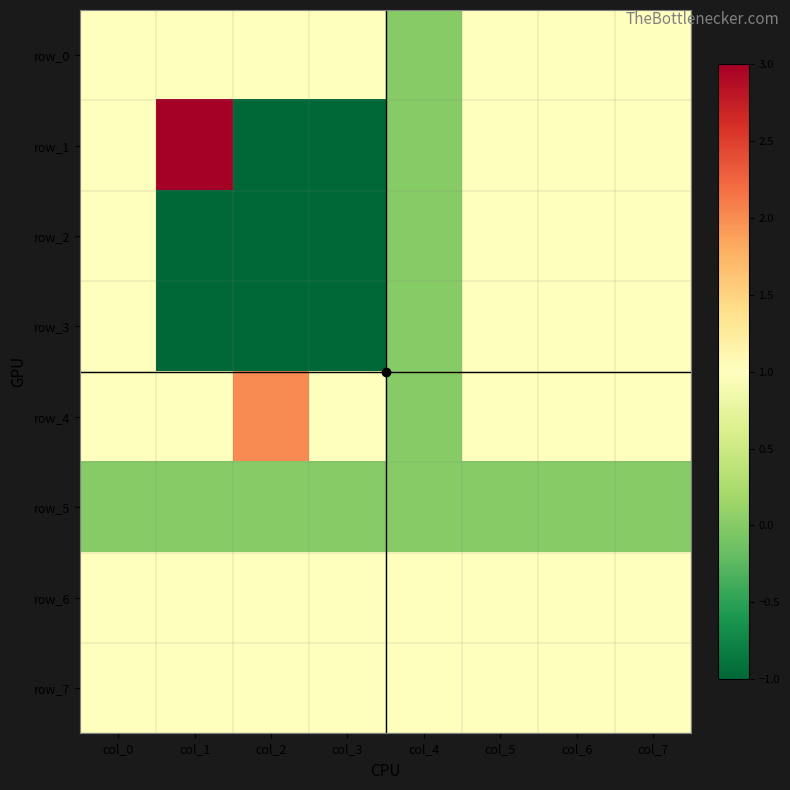

Reading left to right, transcribe all the data shown in this chart.

row_0: col_0=1	col_1=1	col_2=1	col_3=1	col_4=0	col_5=1	col_6=1	col_7=1
row_1: col_0=1	col_1=3	col_2=-1	col_3=-1	col_4=0	col_5=1	col_6=1	col_7=1
row_2: col_0=1	col_1=-1	col_2=-1	col_3=-1	col_4=0	col_5=1	col_6=1	col_7=1
row_3: col_0=1	col_1=-1	col_2=-1	col_3=-1	col_4=0	col_5=1	col_6=1	col_7=1
row_4: col_0=1	col_1=1	col_2=2	col_3=1	col_4=0	col_5=1	col_6=1	col_7=1
row_5: col_0=0	col_1=0	col_2=0	col_3=0	col_4=0	col_5=0	col_6=0	col_7=0
row_6: col_0=1	col_1=1	col_2=1	col_3=1	col_4=1	col_5=1	col_6=1	col_7=1
row_7: col_0=1	col_1=1	col_2=1	col_3=1	col_4=1	col_5=1	col_6=1	col_7=1